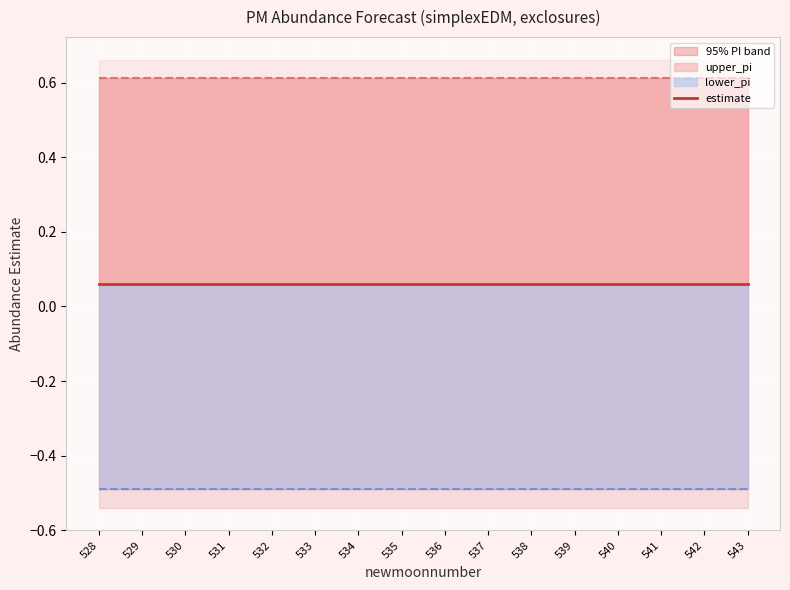

What is the sum of the upper_pi values at 535 and 543?

1.2